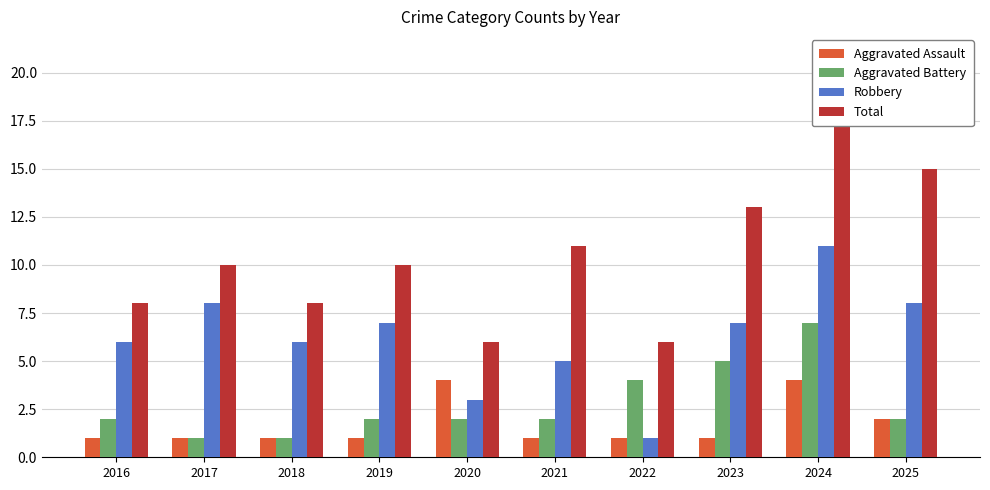

Between 2016 and 2024, which is larger?

2024